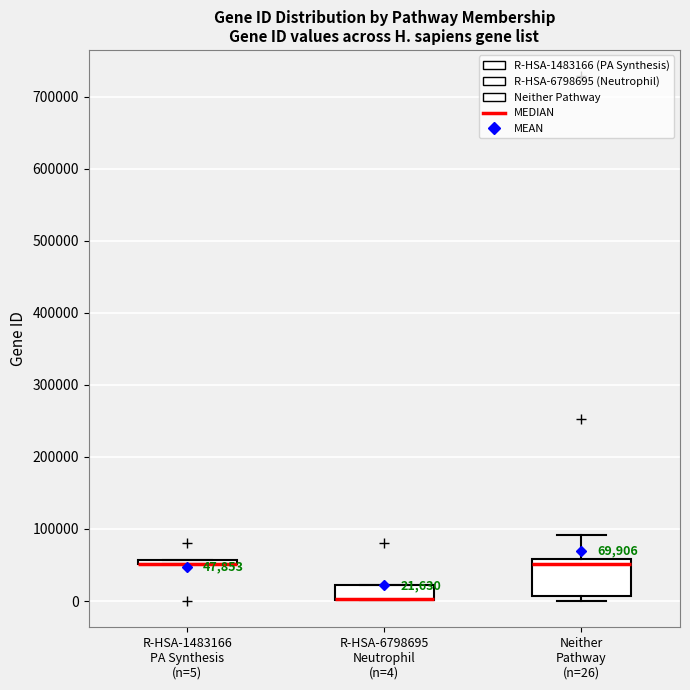

Comparing the boxes themselves (not the whiskers), which one is the tallest?

Neither Pathway (n=26)